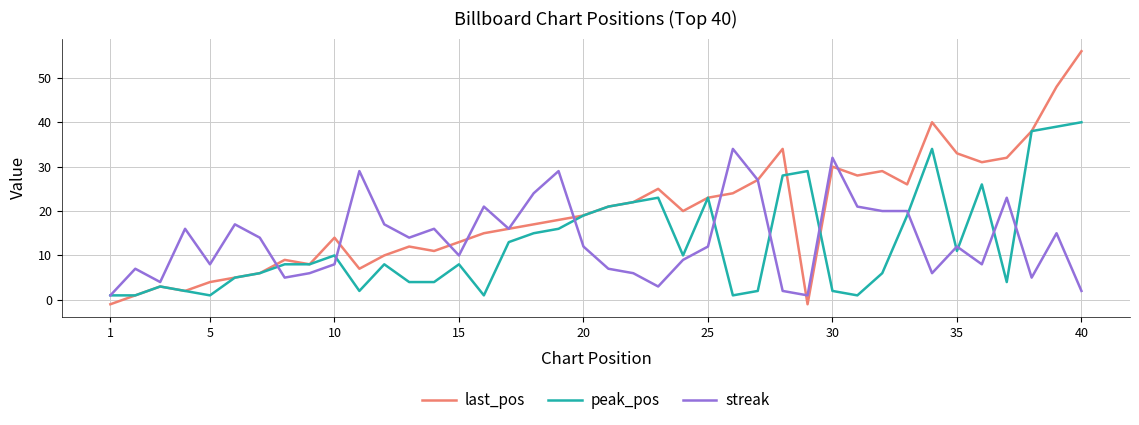

How many lines are shown in the chart?

3